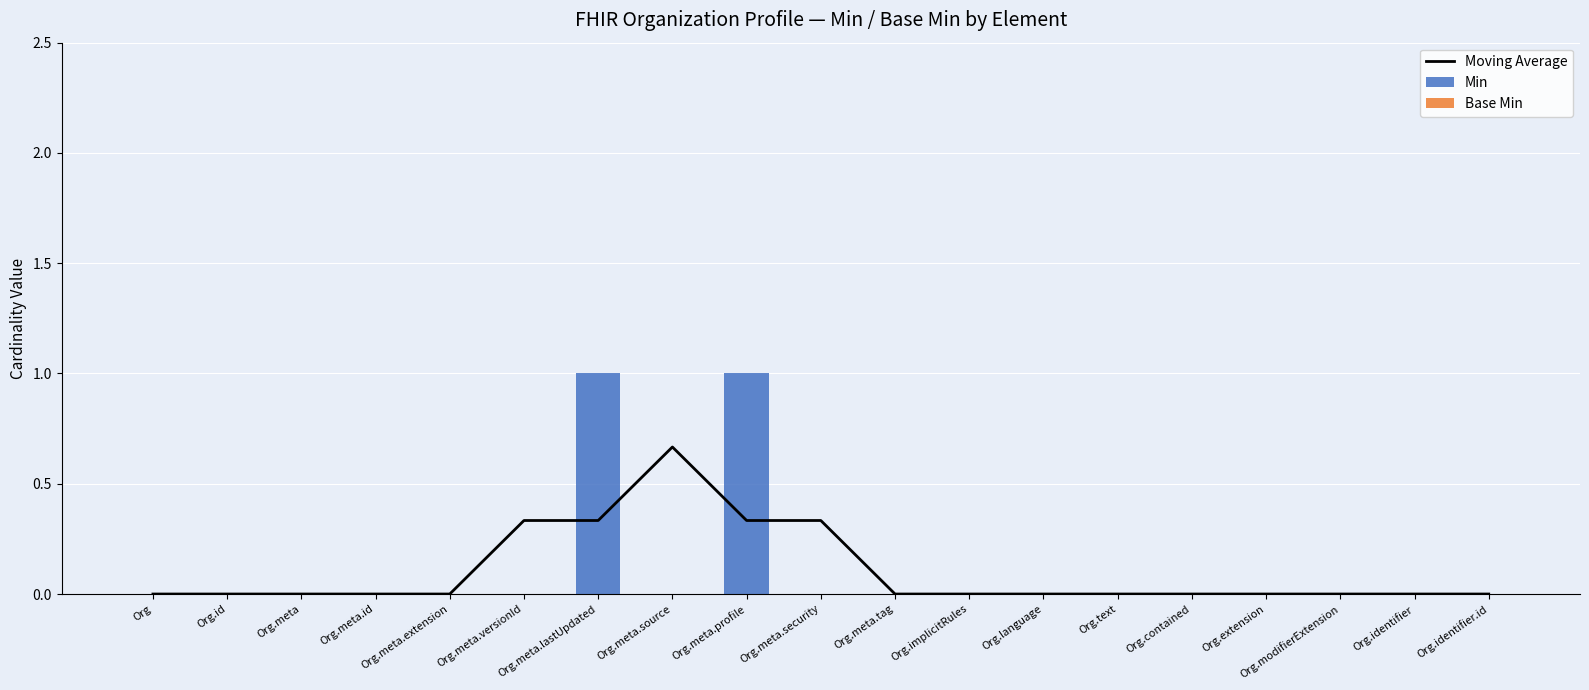

What is the label of the 9th bar from the right?

Org.meta.tag